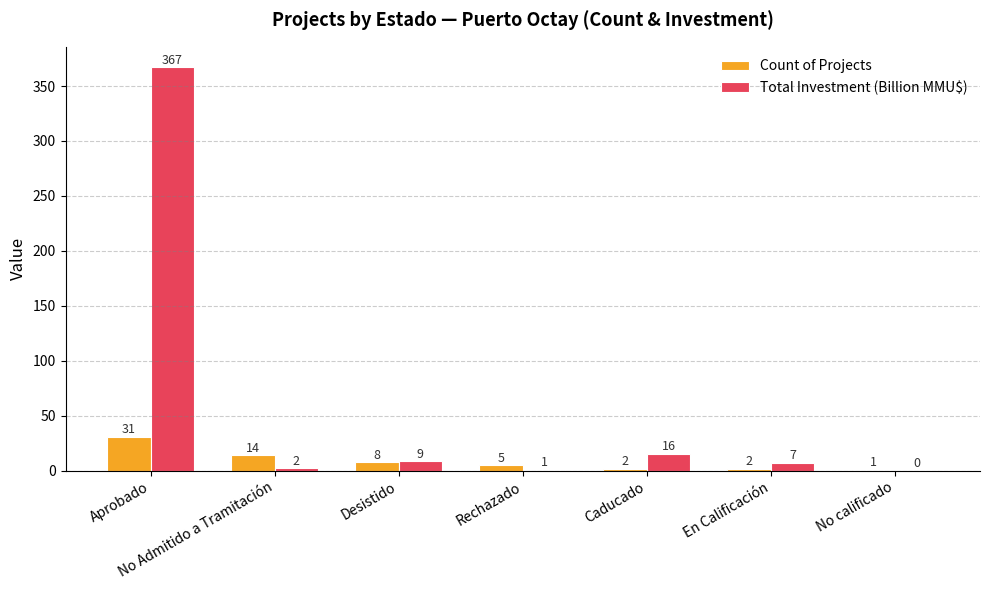

The value of Count of Projects at Rechazado is 5.0. True or false?

True